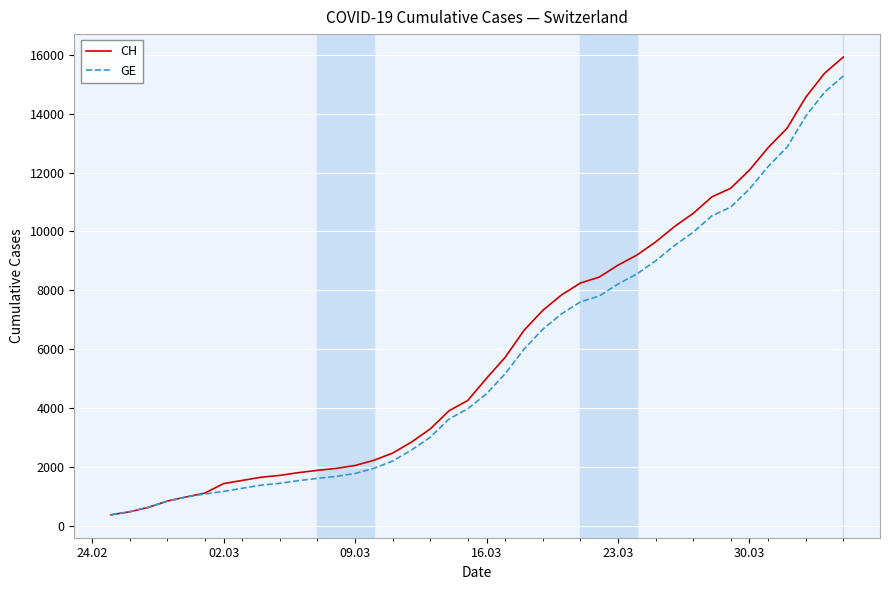

How many values in the CH series are below 5012?

20